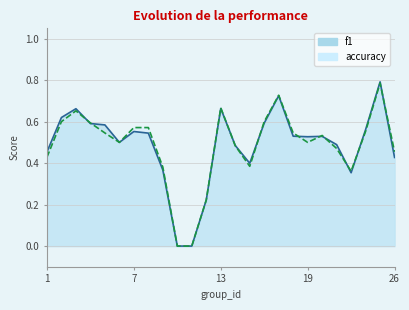

Is the value of f1 at 5 greater than the value of accuracy at 4?

No